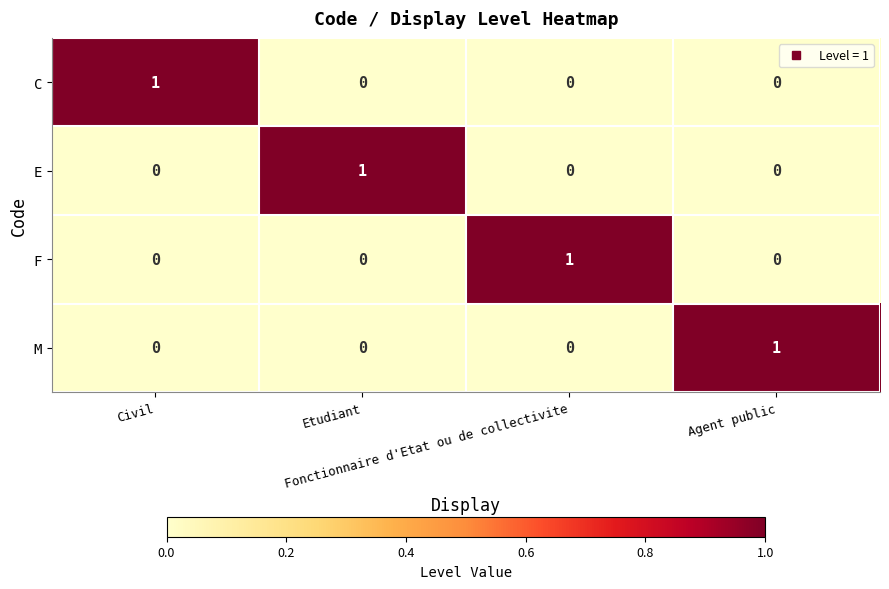

Count the C values in the range 0 to 1.

4